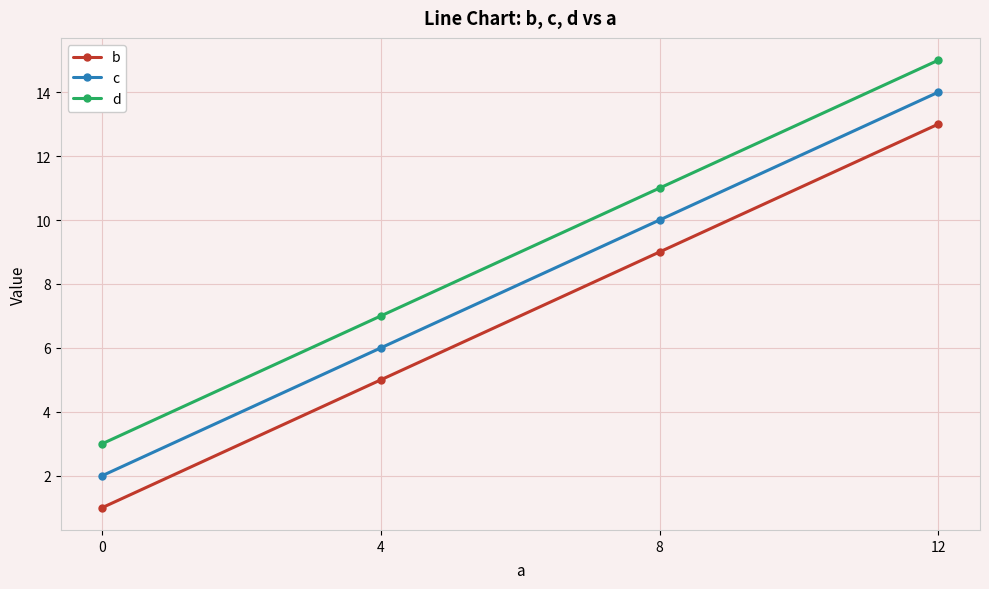

How many data points in b are less than 9?

2